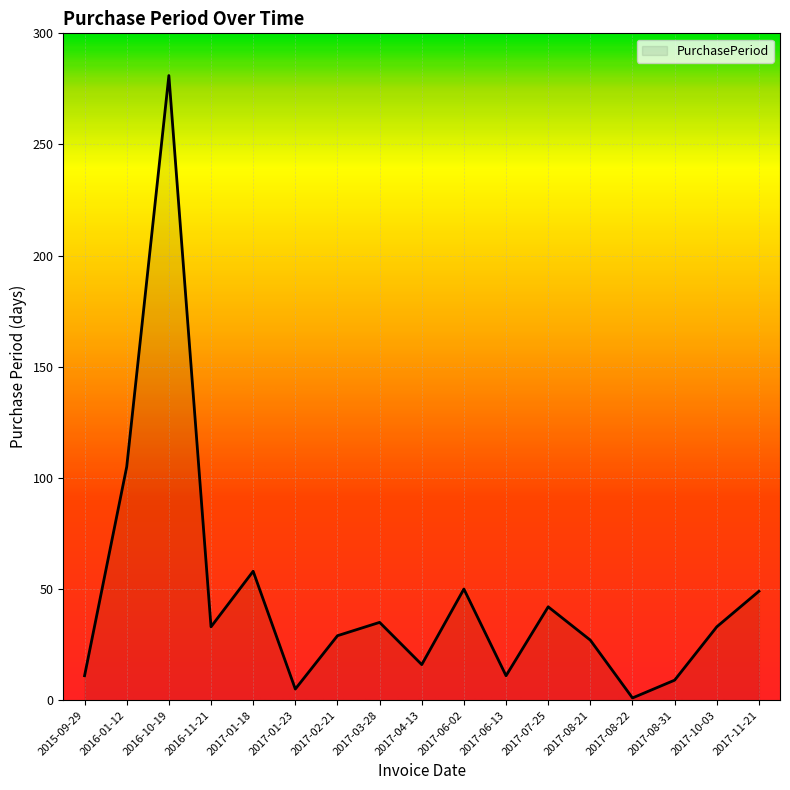

The value at 2016-11-21 is 17. True or false?

False